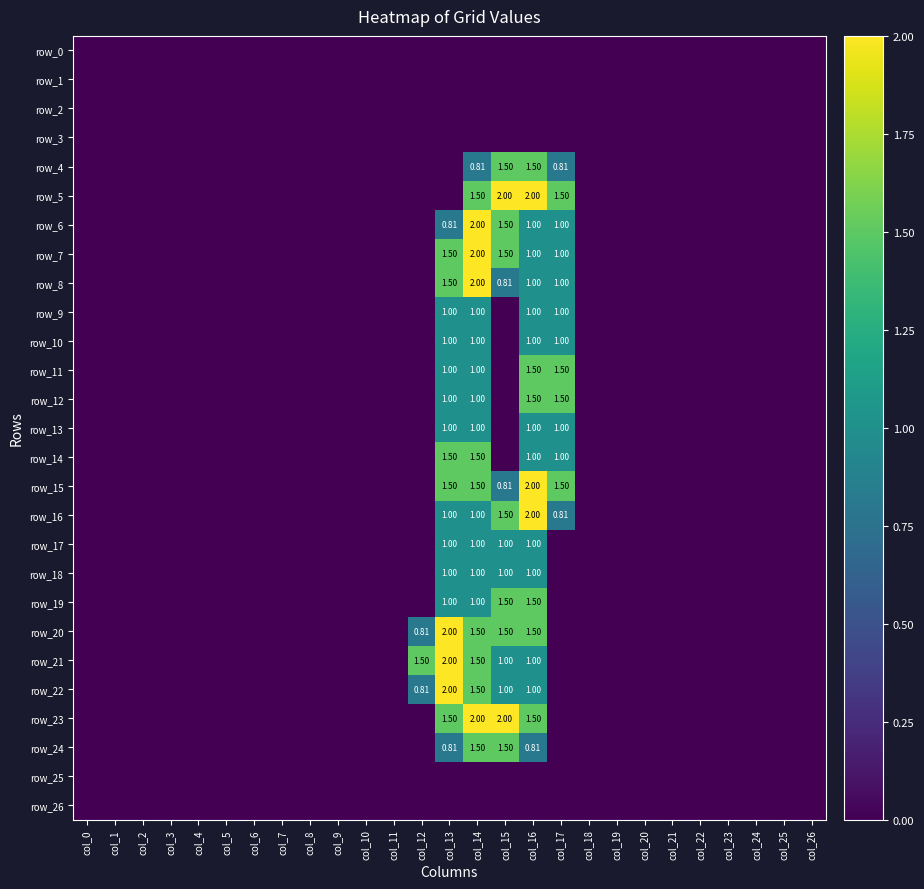

How many values in the row_7 series exceed 0?

5